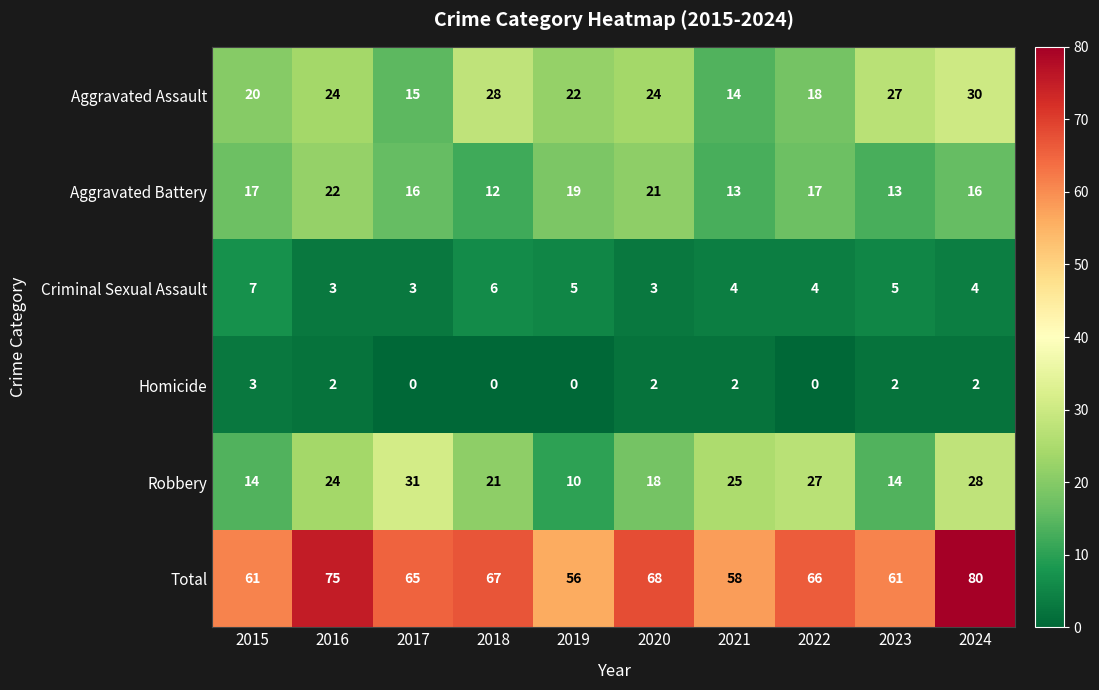

The value of Criminal Sexual Assault at 2016 is 5. True or false?

False